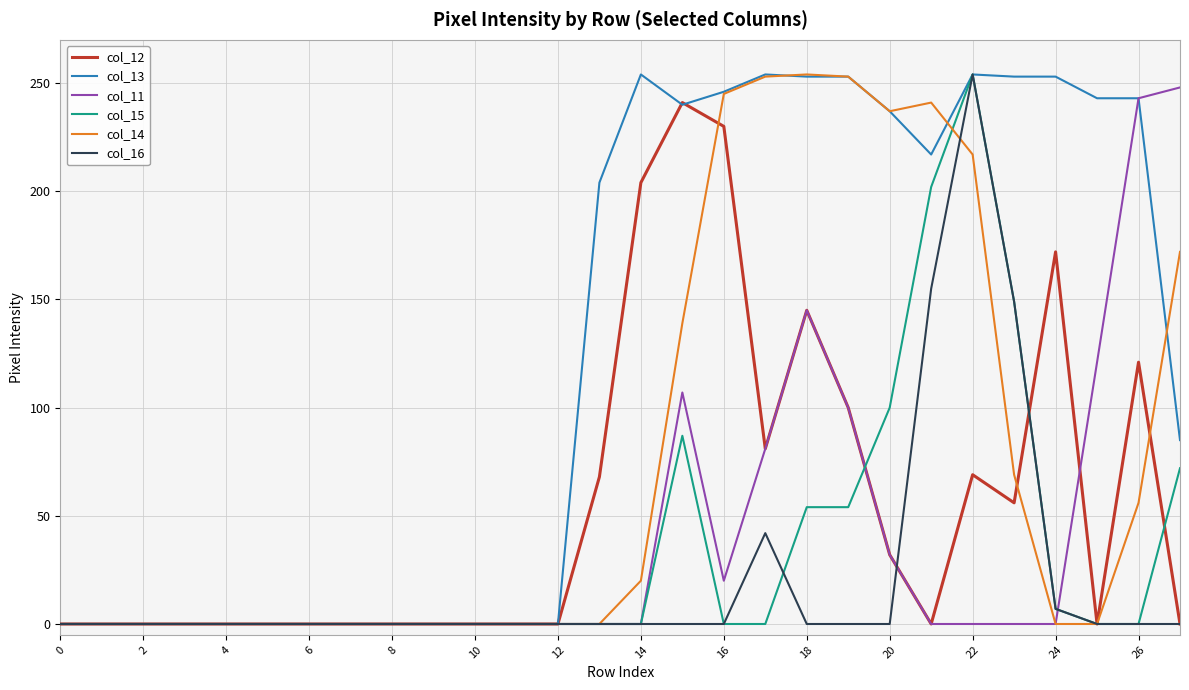

What is the maximum value for col_16?

254